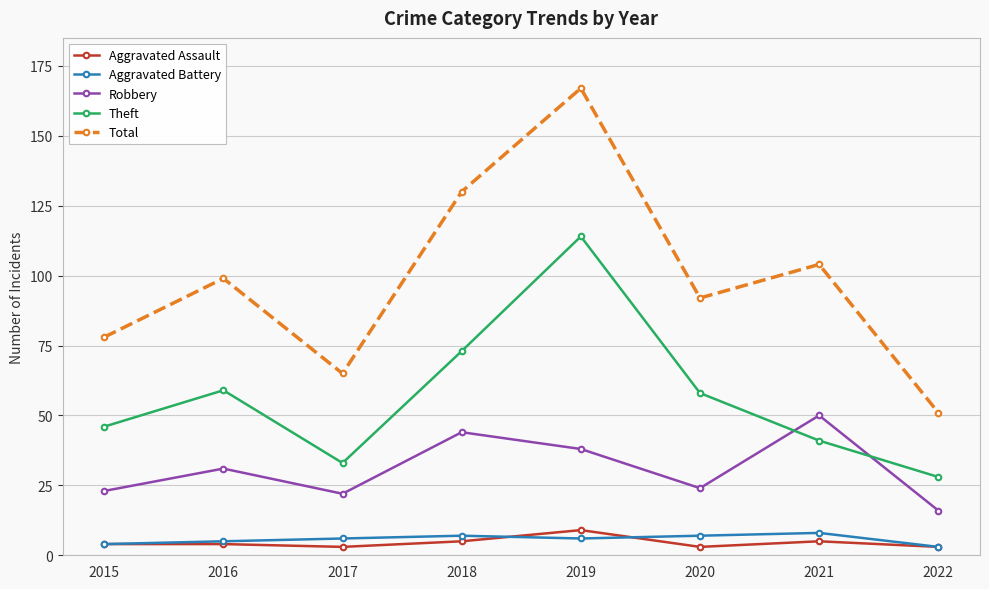

True or false: Aggravated Assault has more than 0 interior local peaks.

True